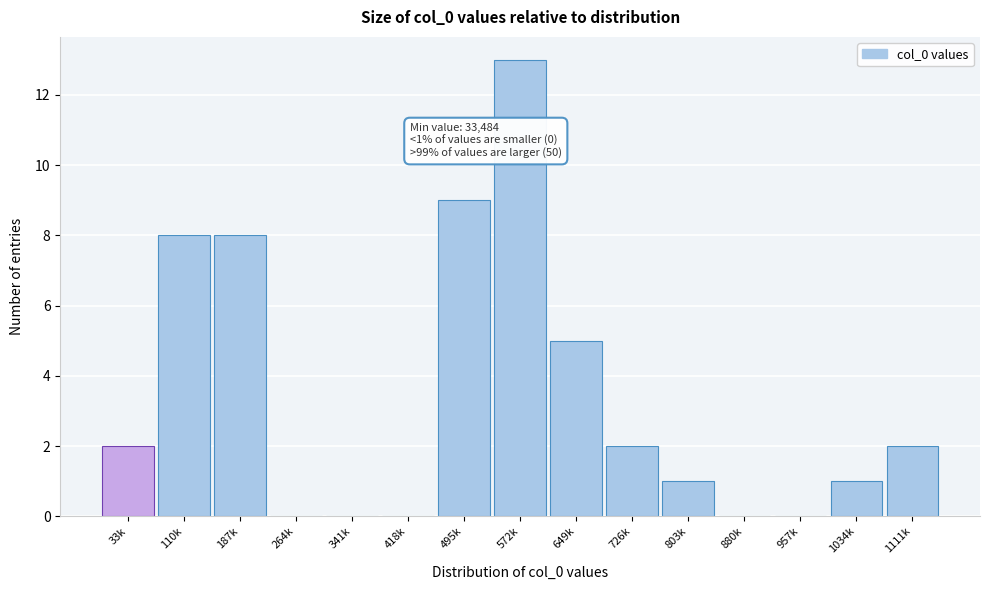

Reading left to right, transcribe all the data shown in this chart.

33k=2	110k=8	187k=8	264k=0	341k=0	418k=0	495k=9	572k=13	649k=5	726k=2	803k=1	880k=0	957k=0	1034k=1	1111k=2